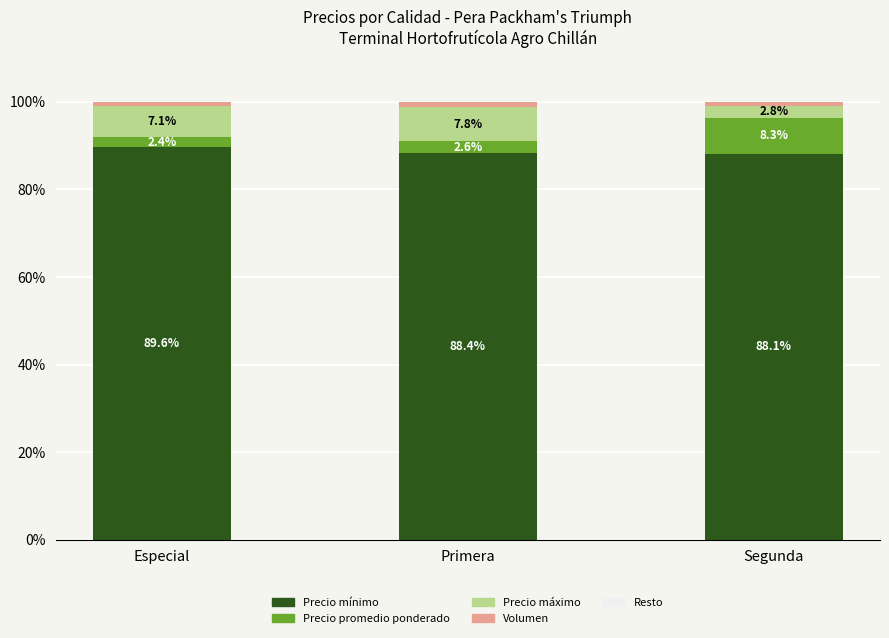

What is the minimum value for Precio mínimo?

88.1